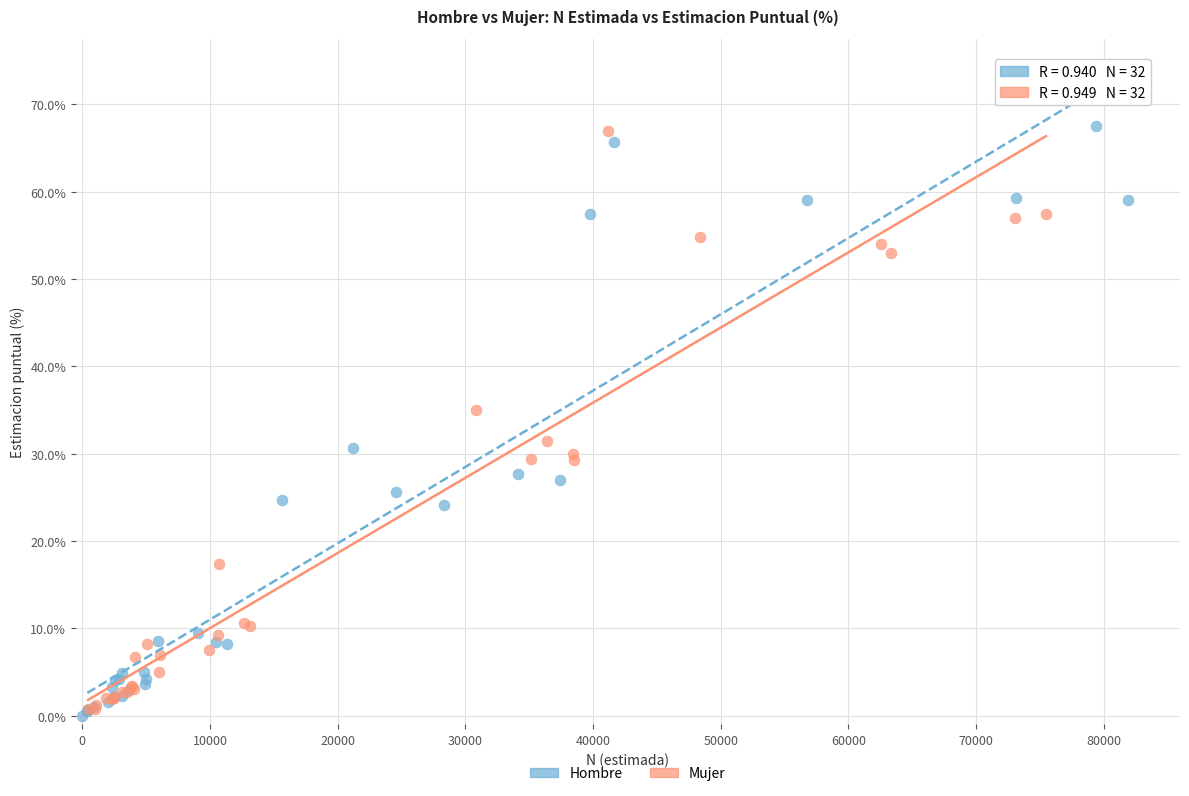

Which series reaches the minimum Y coordinate?

Hombre